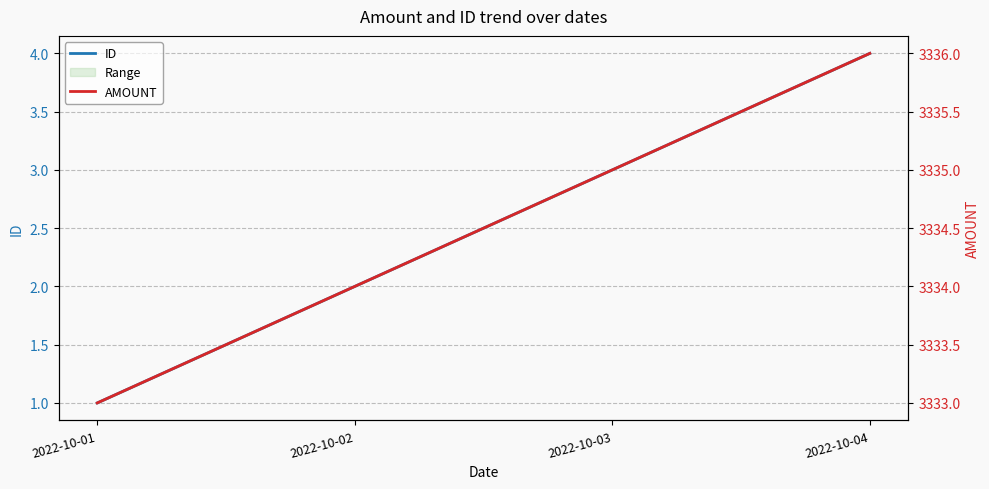

What is the average value of the ID series?

2